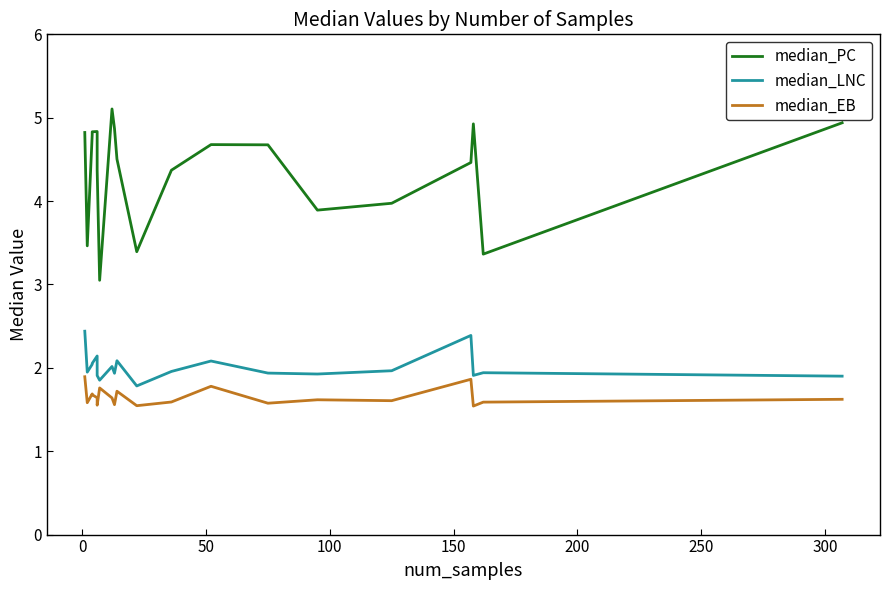

What is the minimum value for median_EB?

1.5